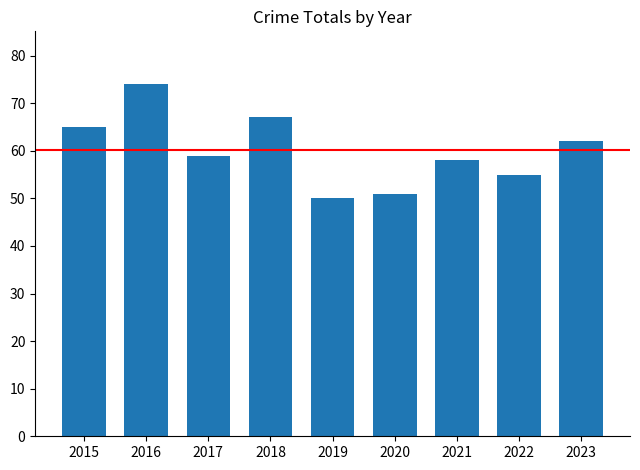

What is the sum of all values?

541